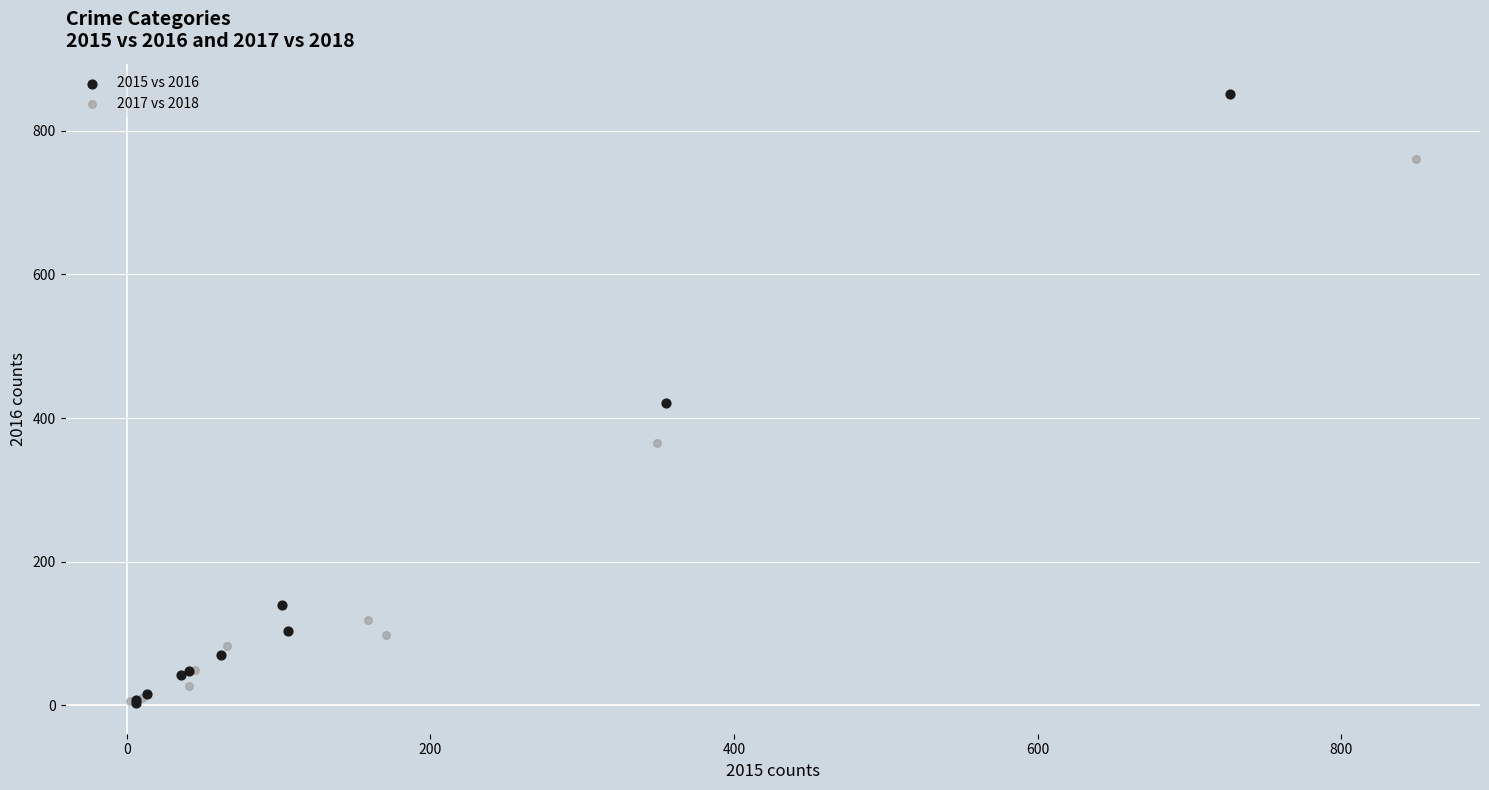

Which series contains the highest Y value?

2015 vs 2016